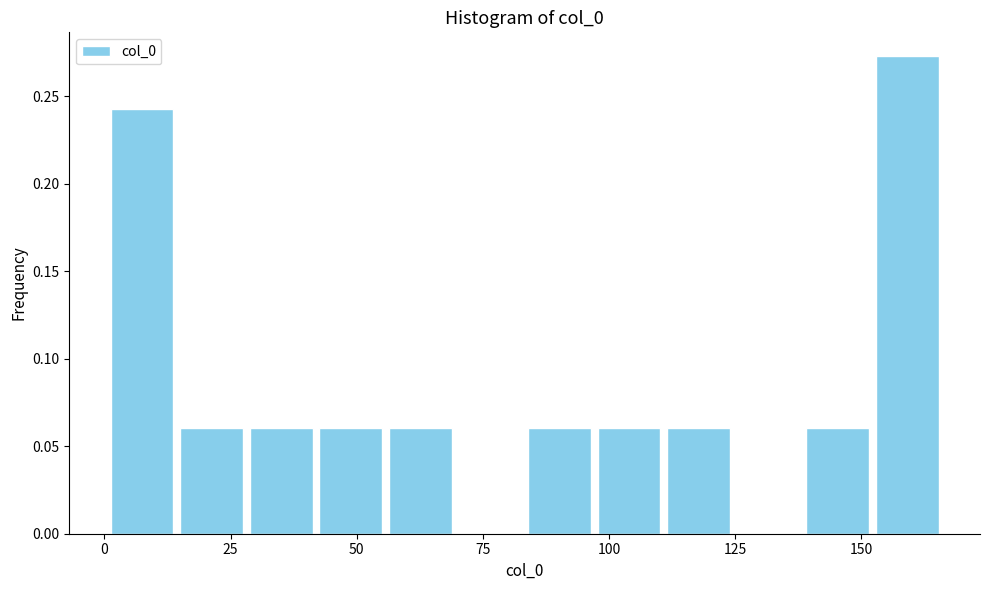

Around what value on the x-axis is the tallest bar? Give the approximate position of its centre, as read against the axis.

160